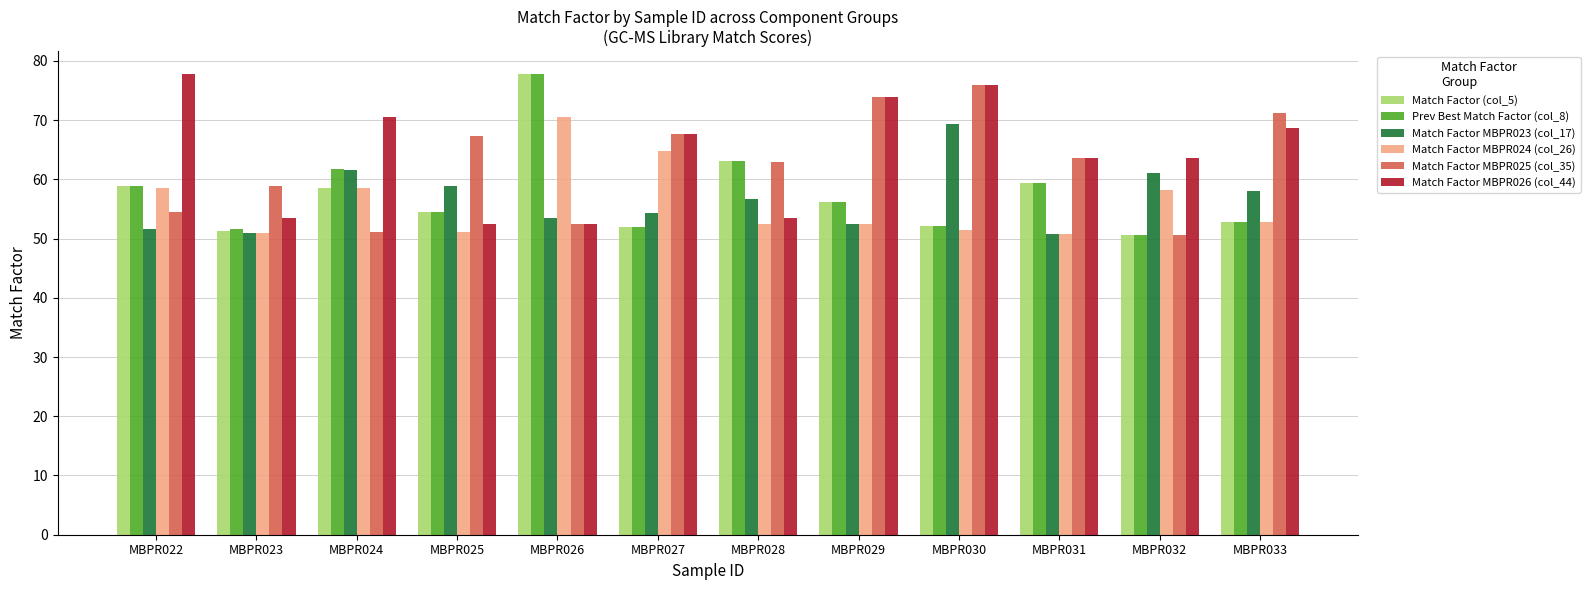

At which label does Match Factor MBPR026 (col_44) first exceed 67?

MBPR022